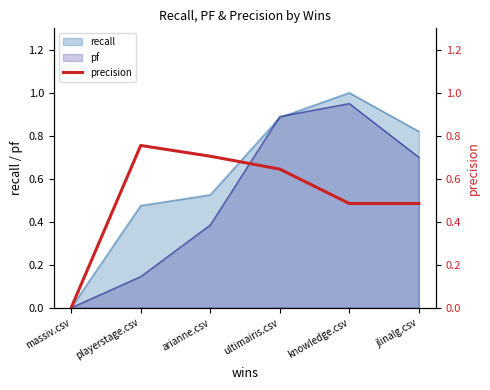

The pf series shows 1.6 at knowledge.csv. True or false?

False